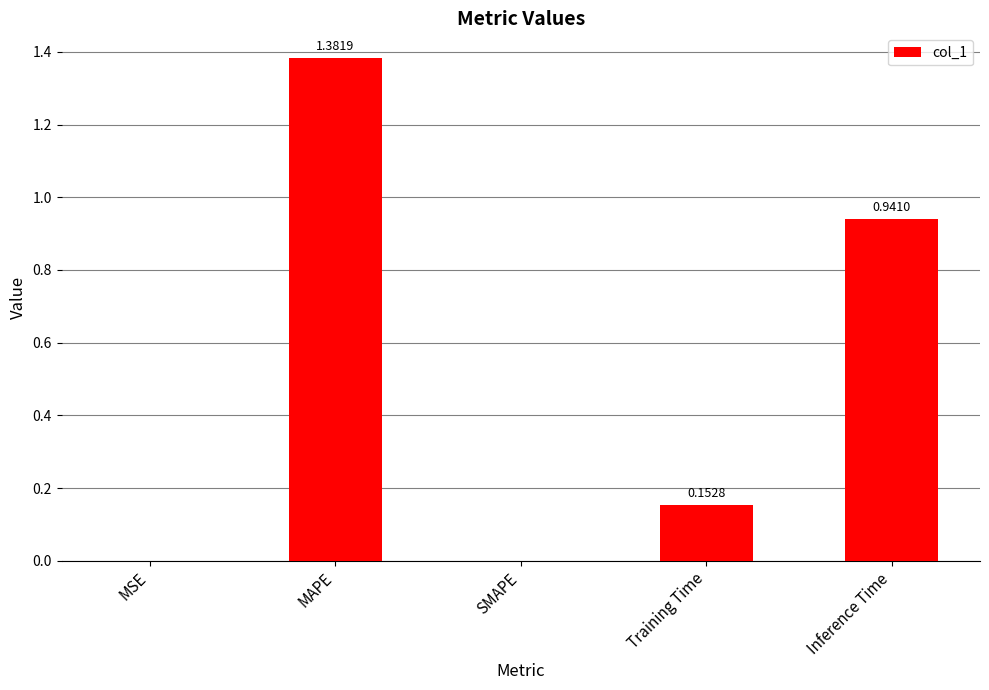

Which has a higher value, MAPE or Training Time?

MAPE